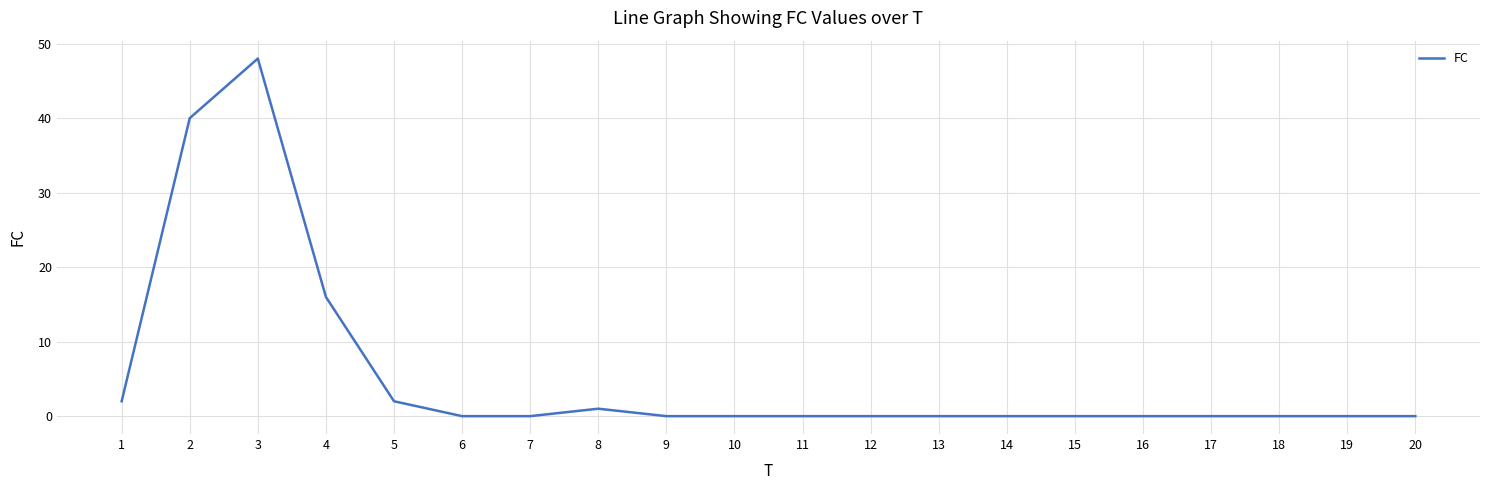

Is it true that the value at 3 is 48?

True